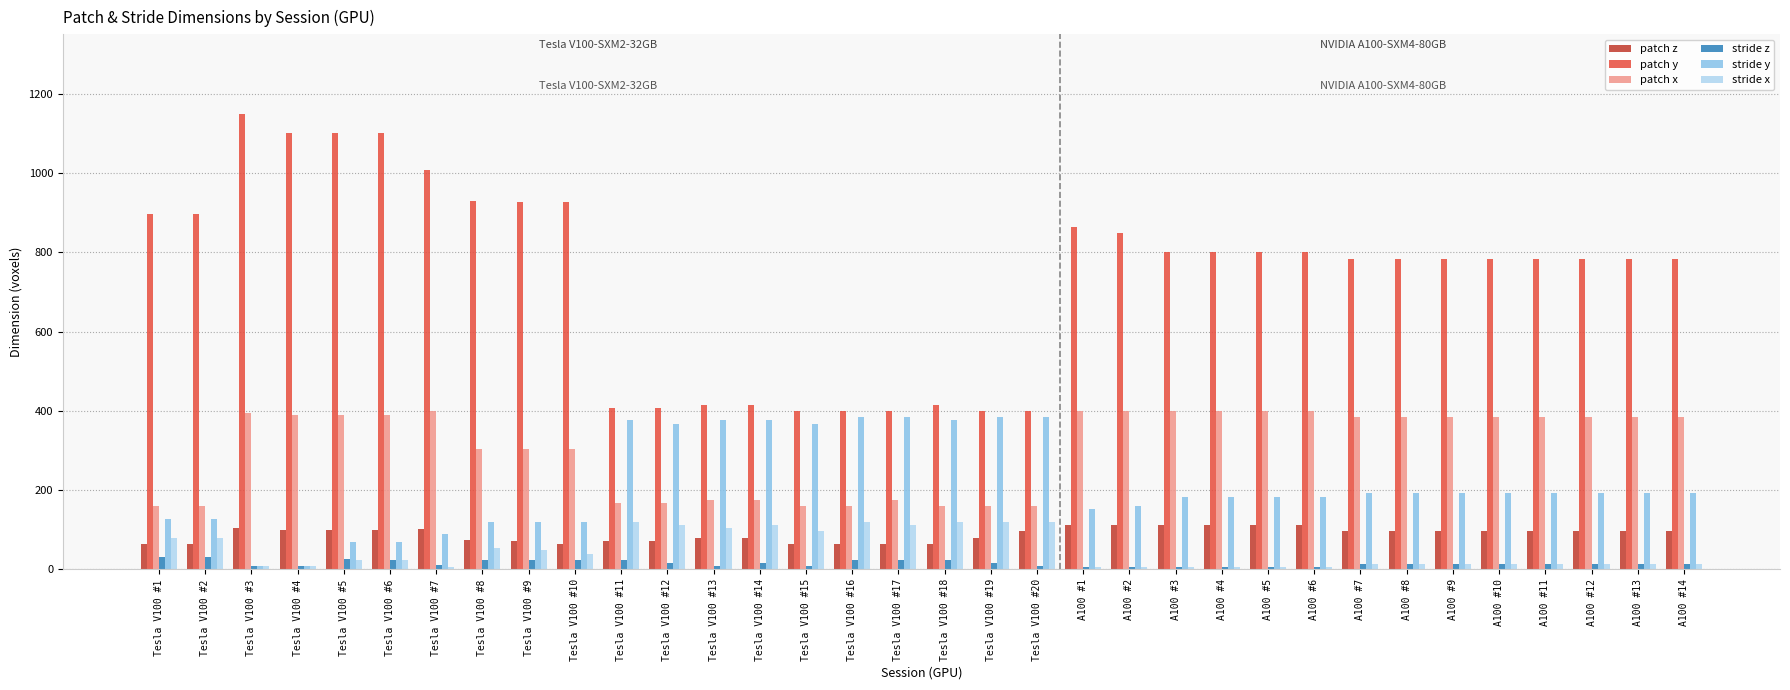

Which series has the largest total across all categories?

patch y